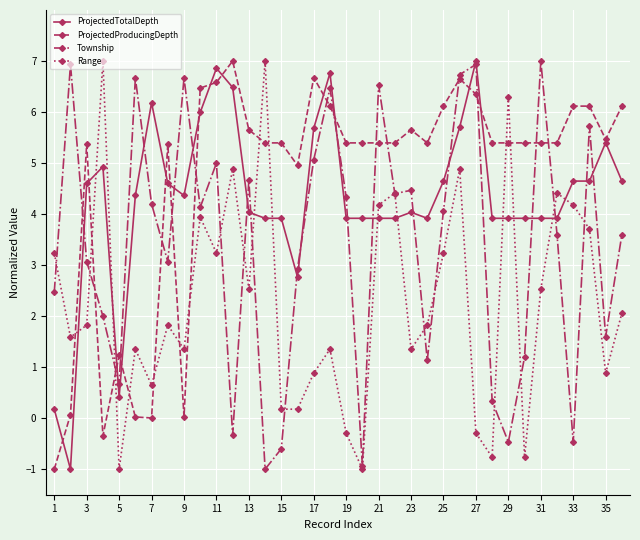

How many times do ProjectedProducingDepth and Range cross each other?

11